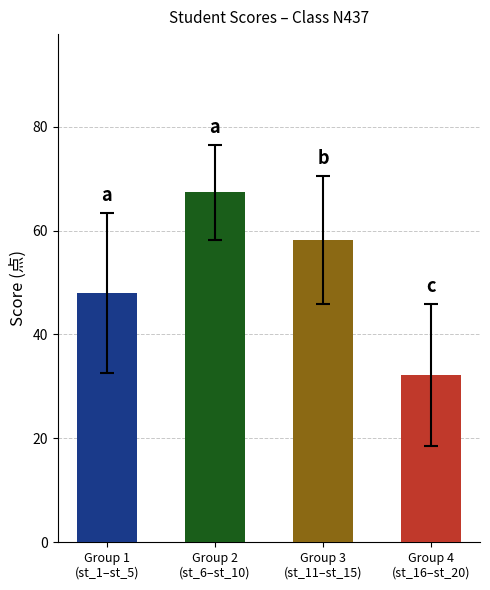

What is the smallest value displayed?

32.2